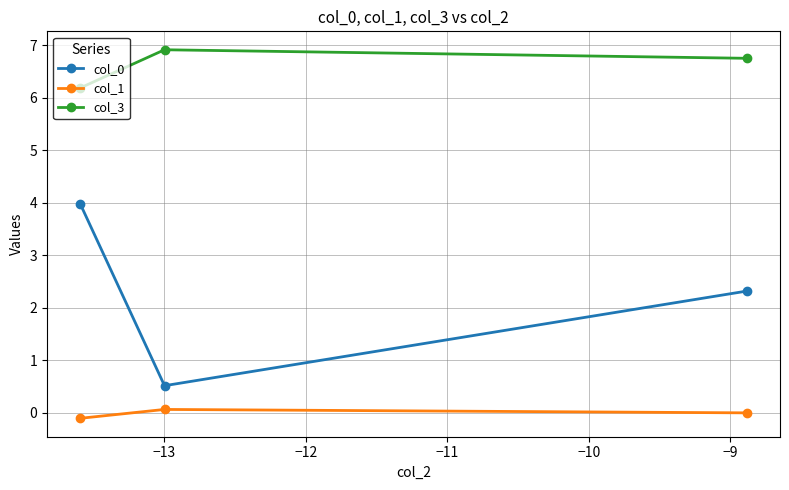

List the series in order of their peak value, highest first.

col_3, col_0, col_1